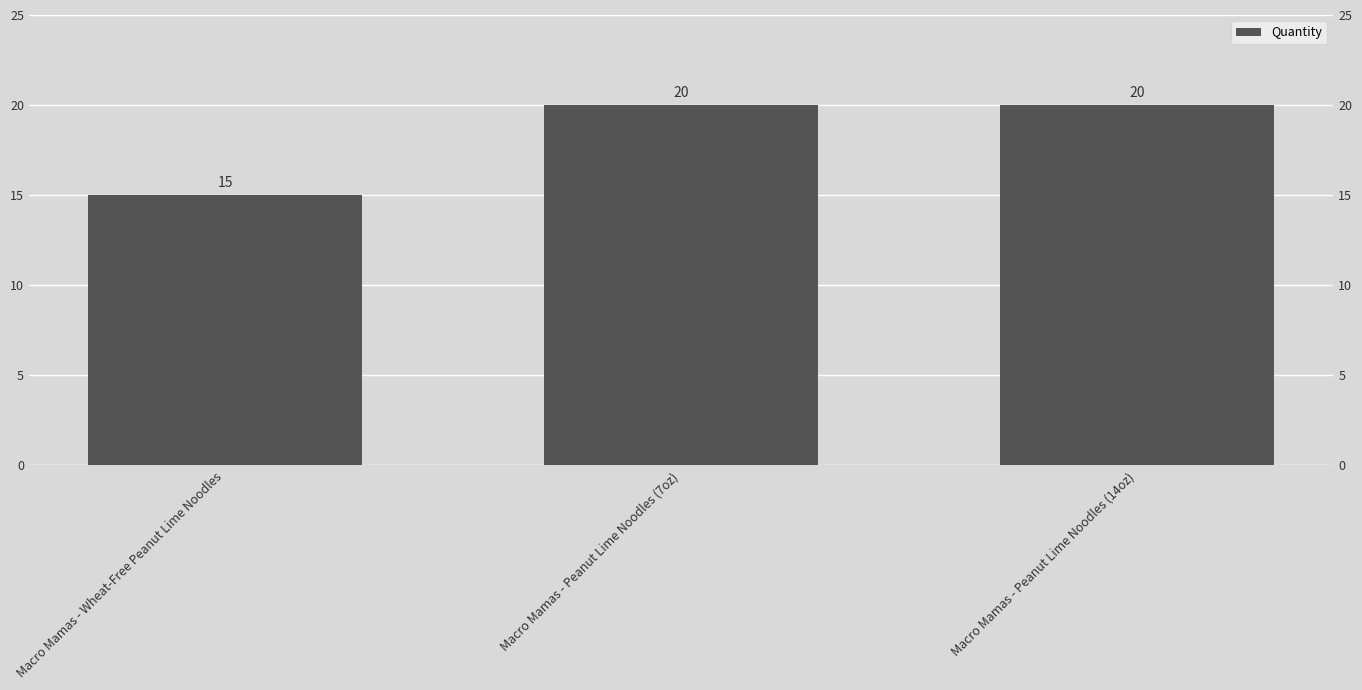

Which has a higher value, Macro Mamas - Wheat-Free Peanut Lime Noodles or Macro Mamas - Peanut Lime Noodles (14oz)?

Macro Mamas - Peanut Lime Noodles (14oz)